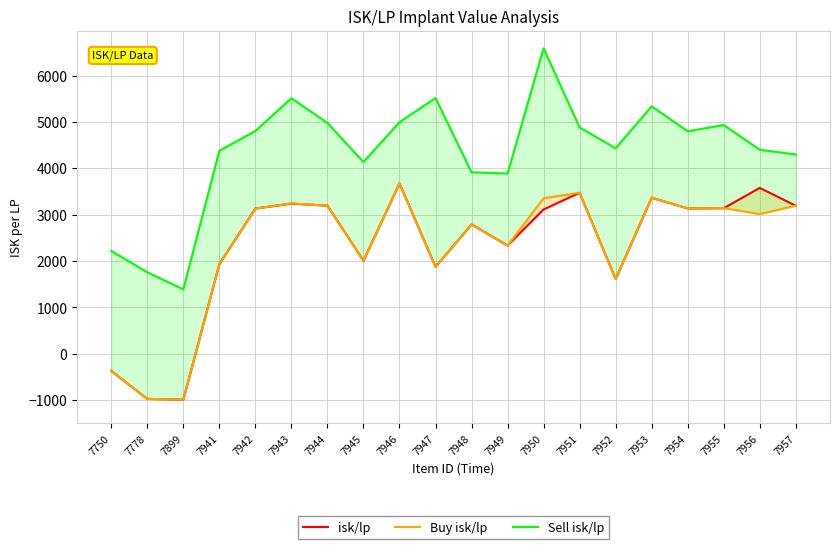

Count the number of data series in this chart.

3